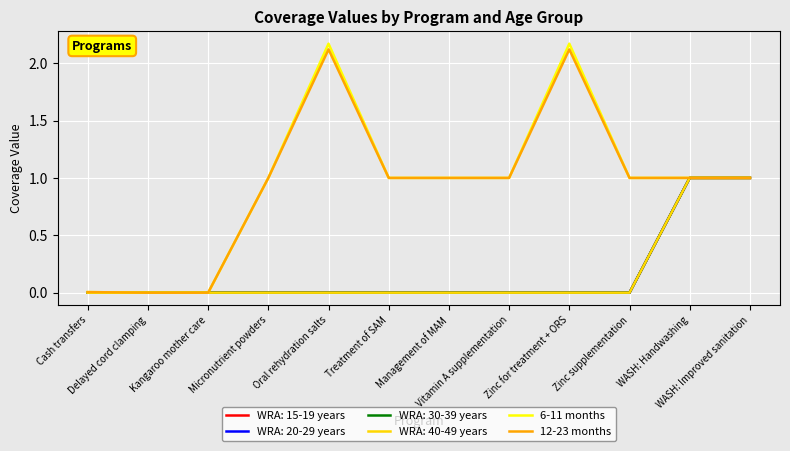

What is the sum of all 12-23 months values?

11.2